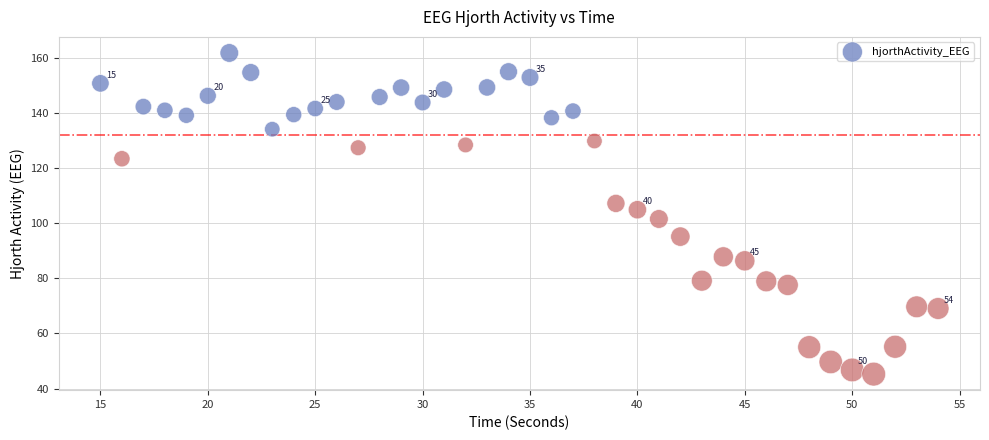

What is the range of X values (max minus min)?

39.0